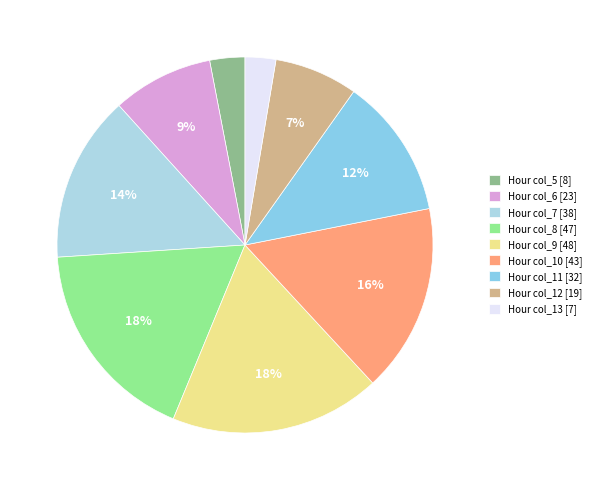

How many slices are in this pie chart?

9